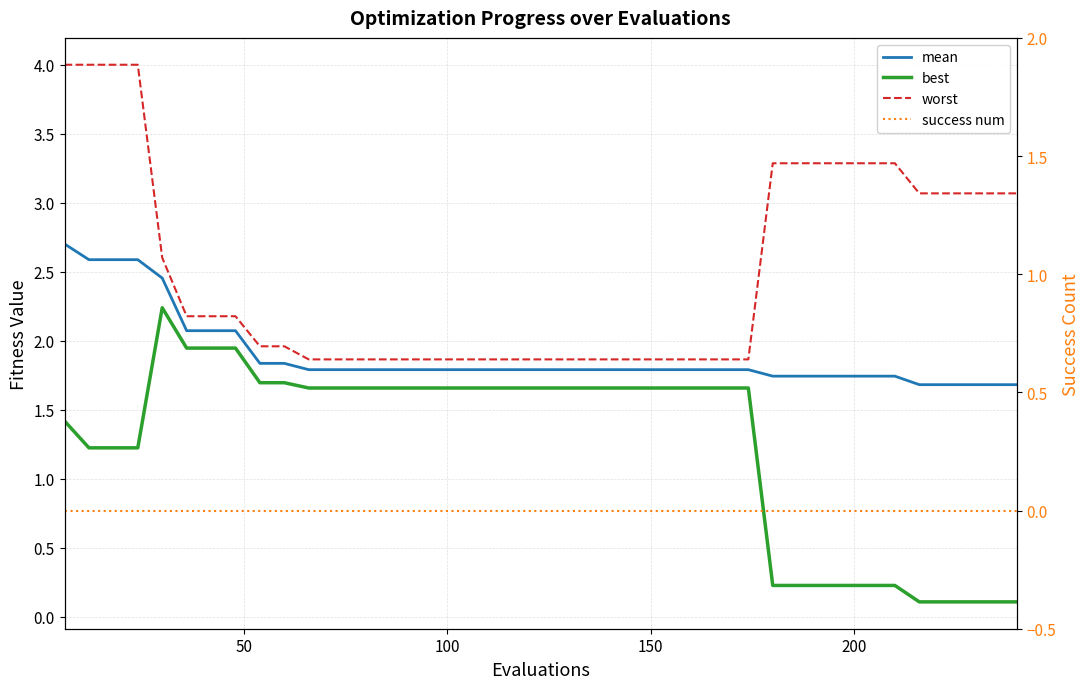

True or false: success num and best intersect in this chart.

False